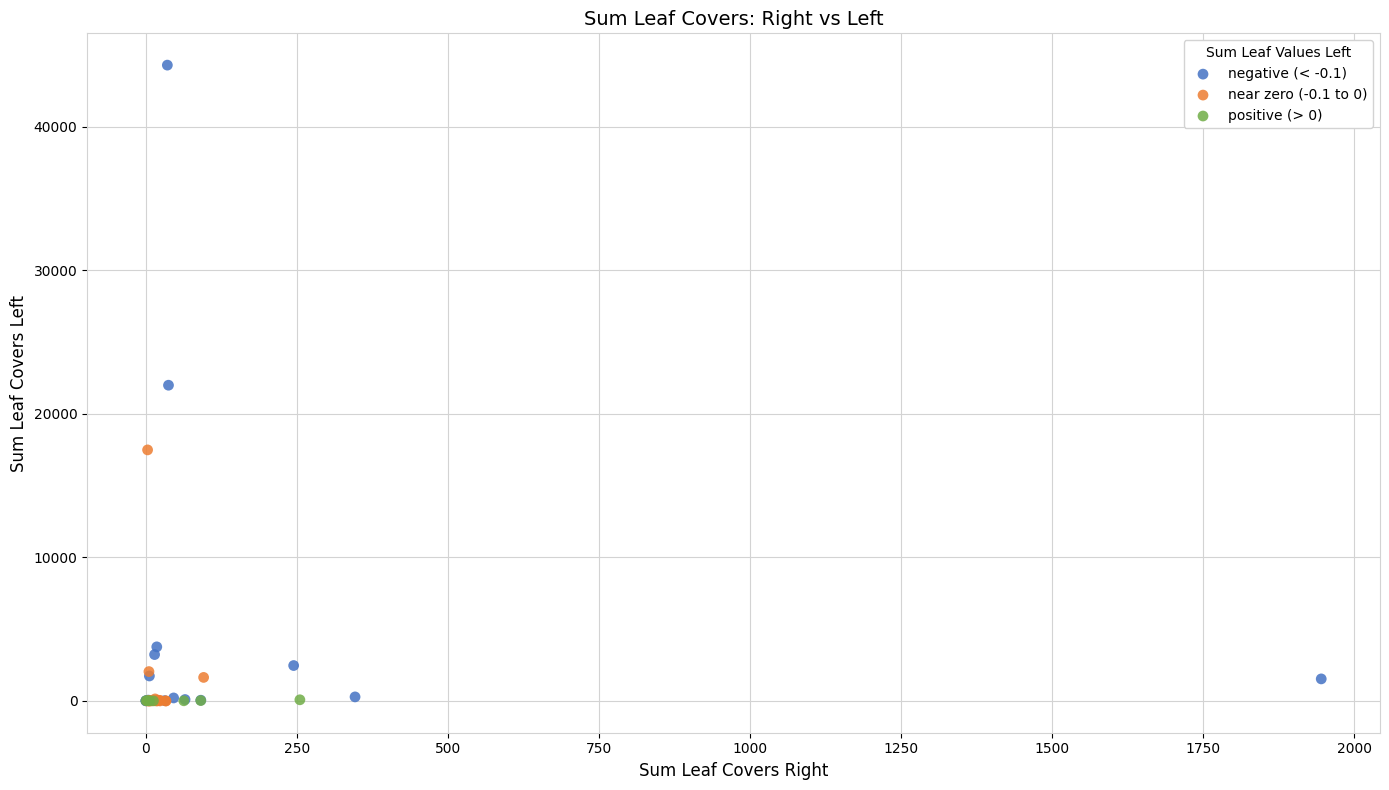

Which series reaches the maximum Y coordinate?

negative (< -0.1)